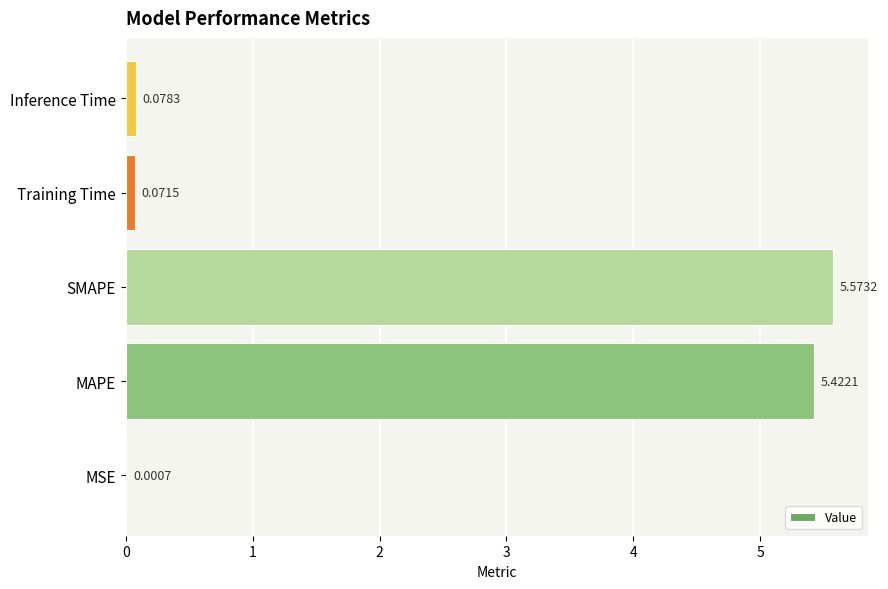

At which category does the chart reach its peak across all series?

SMAPE